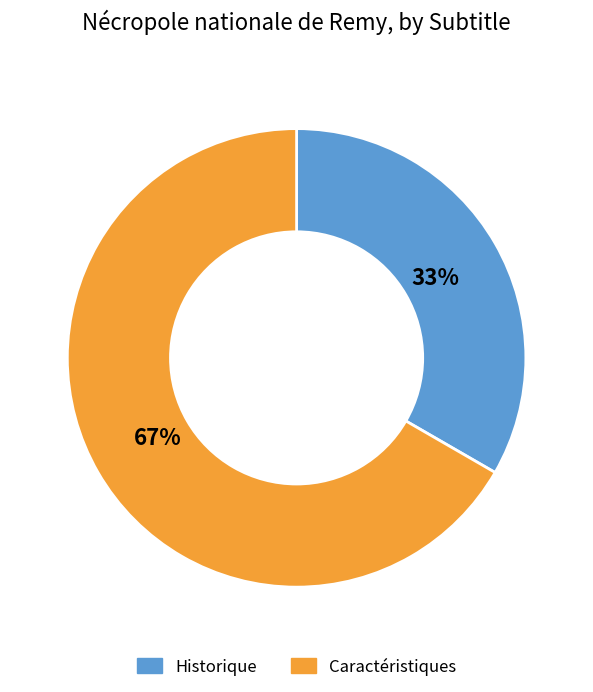

How many slices are in this pie chart?

2